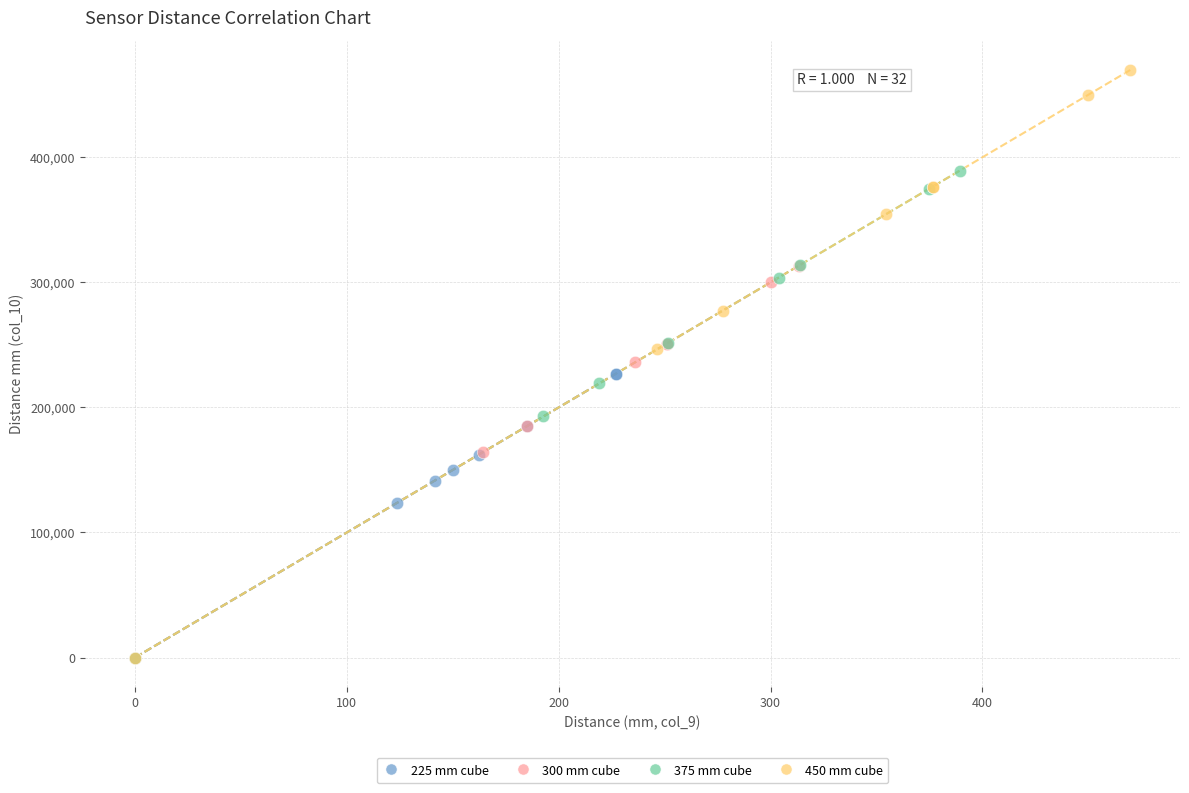

Which series reaches the maximum Y coordinate?

450 mm cube